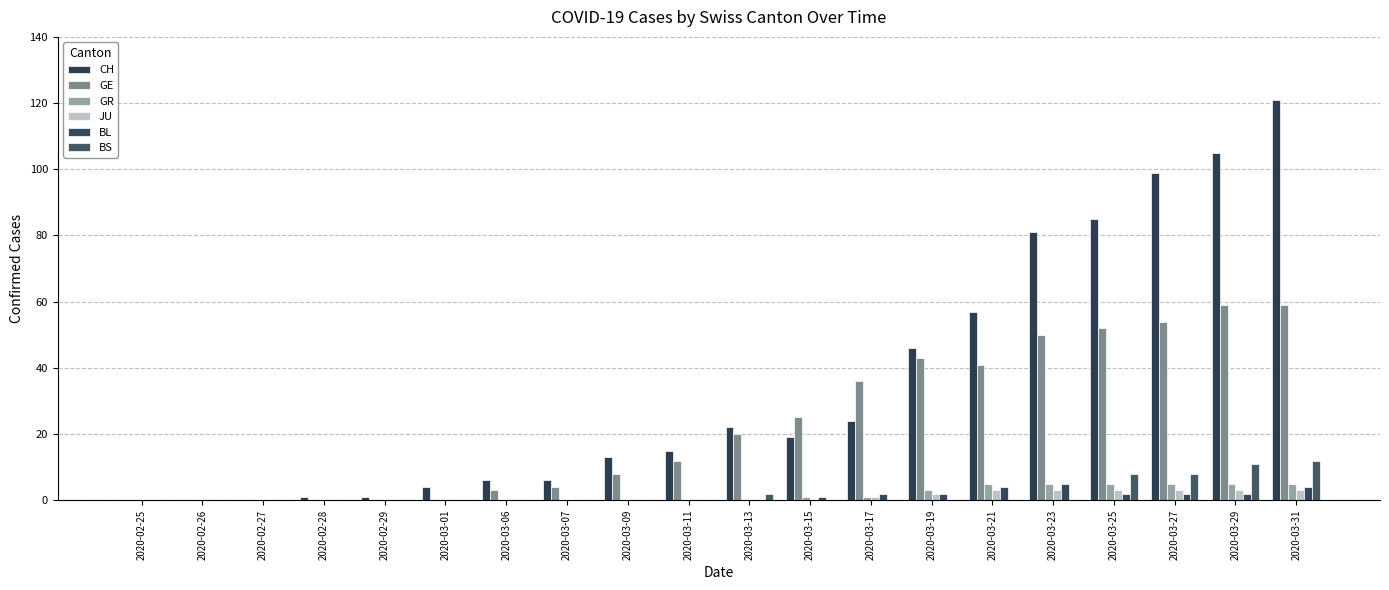

Between 2020-03-01 and 2020-03-23, which is larger?

2020-03-23